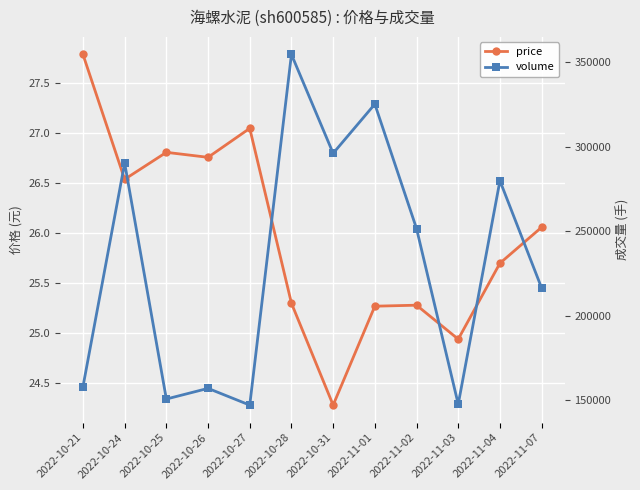

True or false: price and volume cross at least once.

False